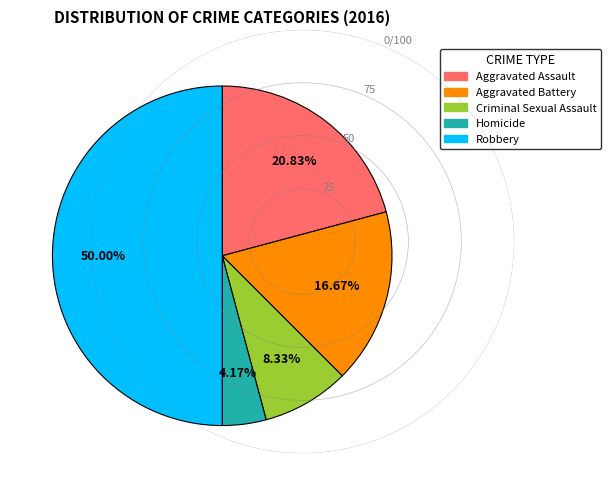

True or false: Robbery accounts for 60% of the total.

False